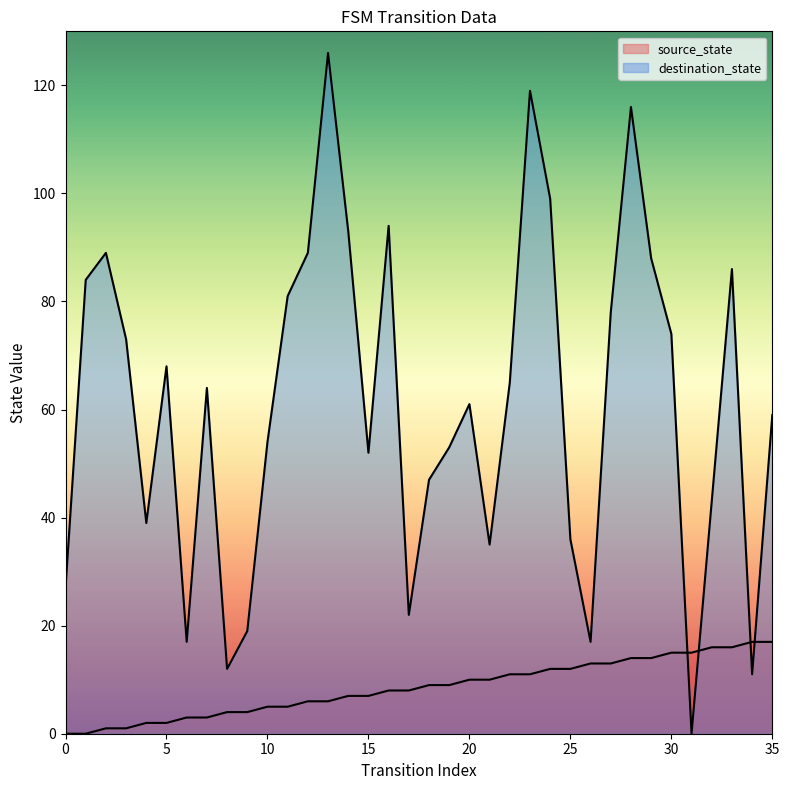

What is the sum of all destination_state values?

2190